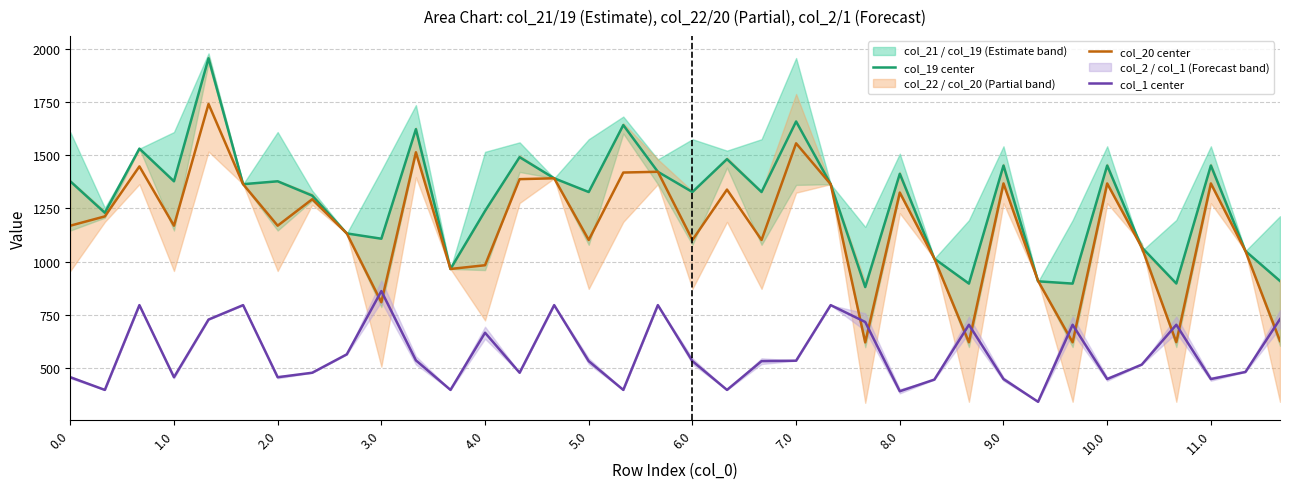

Reading left to right, transcribe all the data shown in this chart.

col_19 center: 1377.8	1229.7	1531.6	1377.8	1956.8	1364.2	1377.8	1310.5	1132.5	1107.6	1623.1	965.2	1238.2	1491.5	1392.0	1327.3	1642.5	1422.7	1327.3	1482.1	1327.3	1659.4	1364.2	879.9	1413.2	1013.8	896.3	1452.1	907.1	896.3	1452.1	1066.9	896.8	1452.1	1049.7	908.7
col_20 center: 1168.9	1212.7	1447.9	1168.9	1741.8	1364.2	1168.9	1293.5	1132.5	808.5	1514.4	965.2	982.8	1388.0	1392.0	1101.6	1419.1	1422.7	1101.6	1338.9	1101.6	1556.6	1364.2	619.7	1324.9	1013.8	620.0	1367.8	909.2	620.0	1367.8	1066.9	620.5	1367.8	1049.7	626.4
col_1 center: 455.7	396.0	795.1	455.7	727.1	795.1	455.7	476.8	563.4	861.1	535.1	396.0	665.1	476.8	795.1	531.4	396.0	795.1	531.4	396.0	531.4	533.5	795.1	715.6	389.7	444.6	702.6	447.1	340.0	702.6	447.1	515.1	702.6	447.1	480.5	729.3